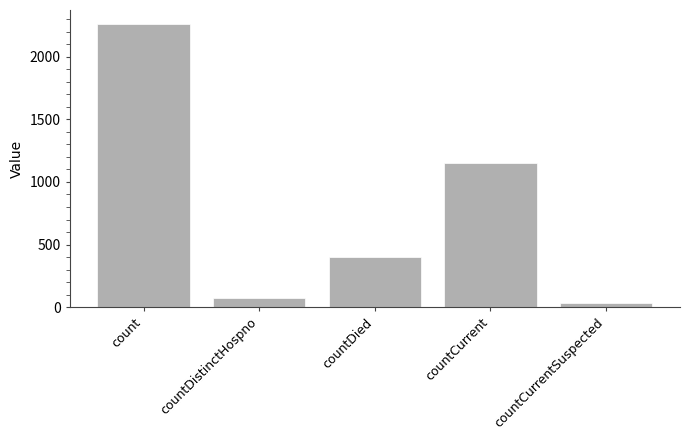

True or false: the data shows 672 at countDied.

False